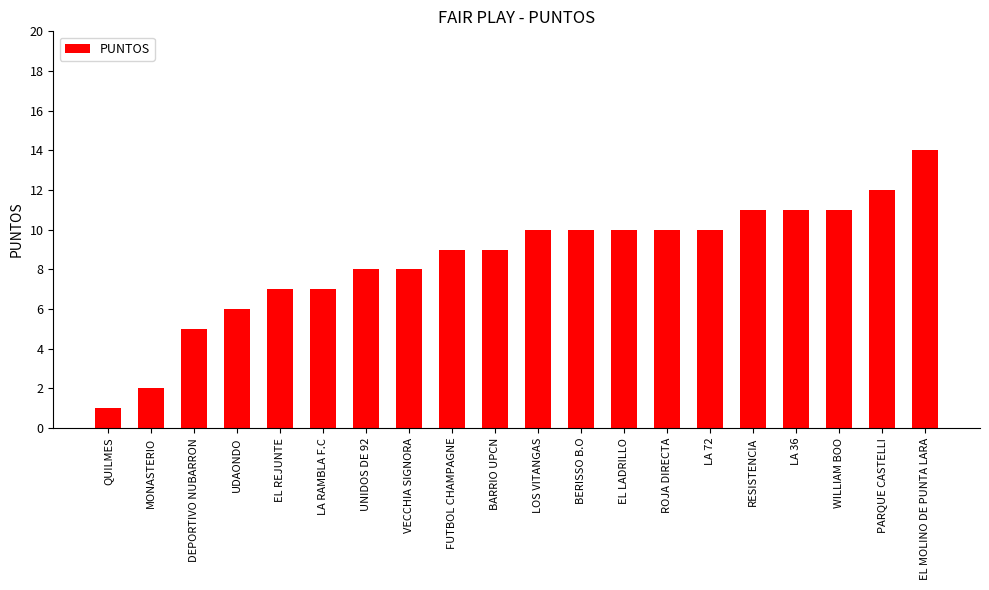

Does the chart contain any negative values?

No